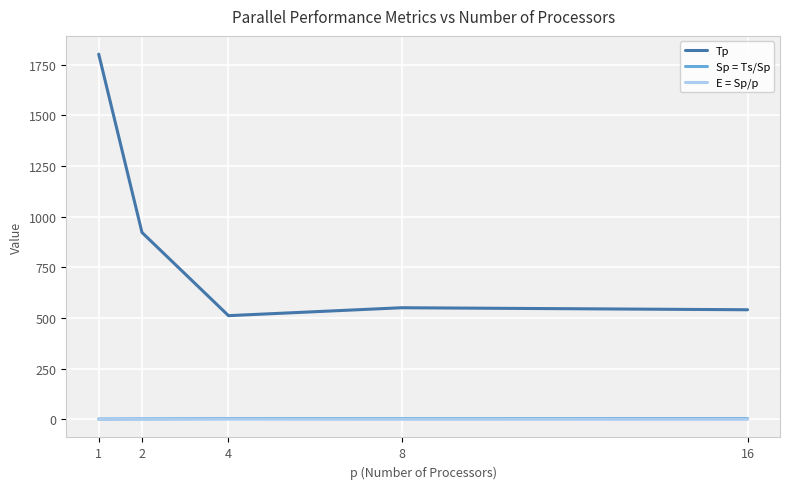

What is the lowest value of the E = Sp/p series?

0.2